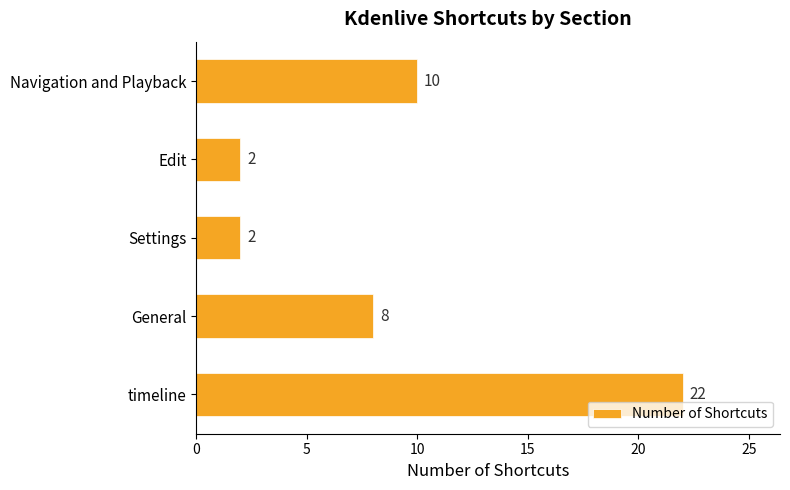

Where is the data nearest to the value 12?

Navigation and Playback